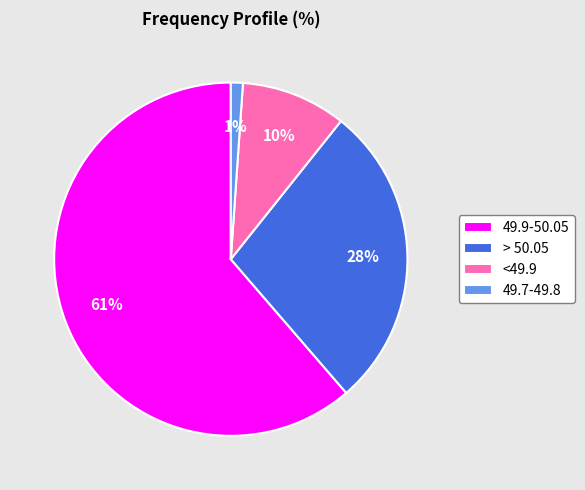

Combined, do > 50.05 and 49.7-49.8 account for over 50%?

No